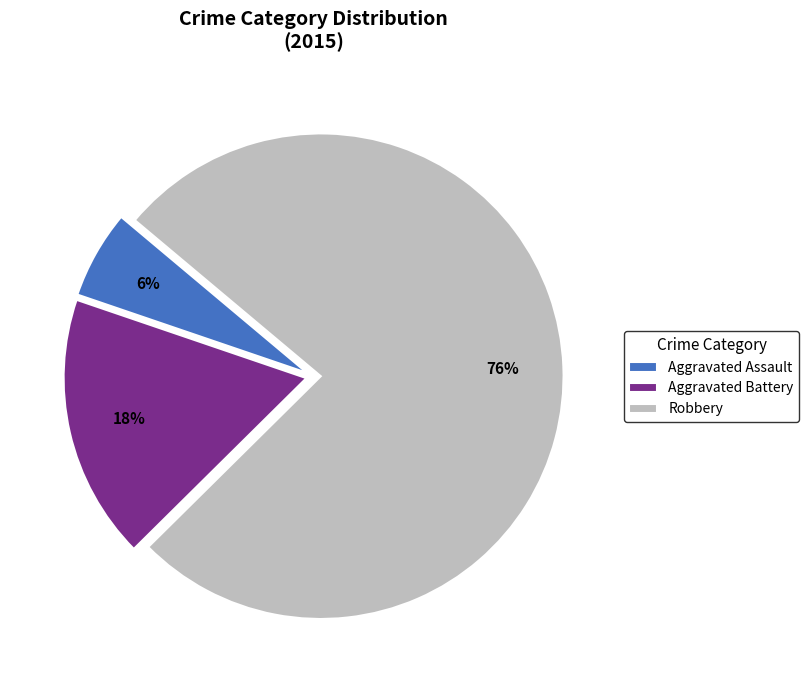

Is the sum of Aggravated Battery and Robbery greater than half?

Yes